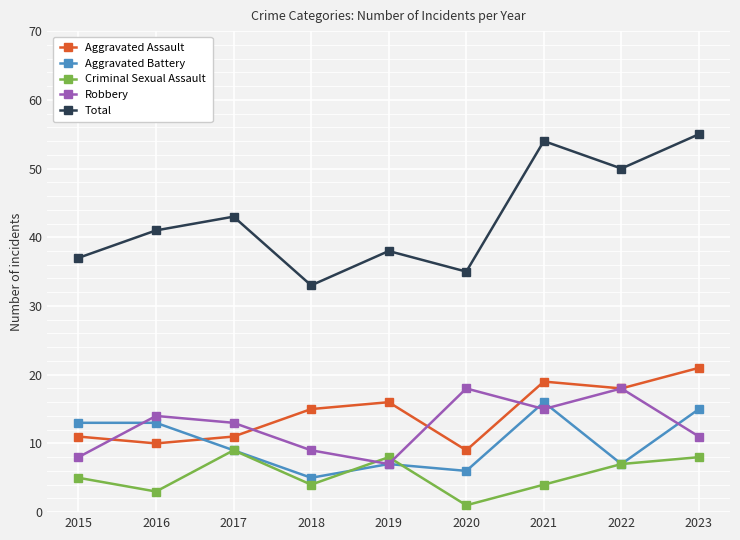

The value of Aggravated Battery at 2023 is 20. True or false?

False